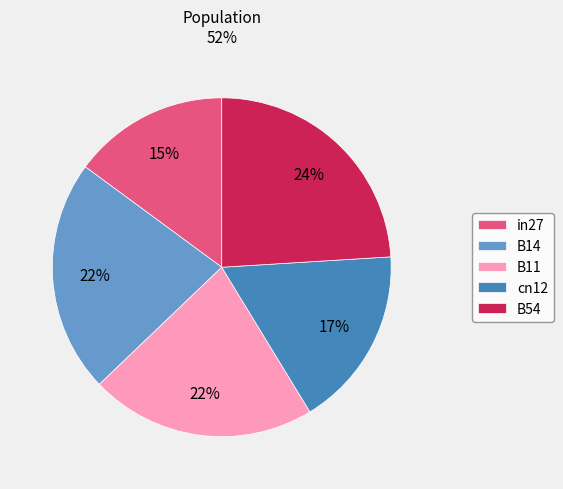

What is the smallest slice in the pie chart?

in27